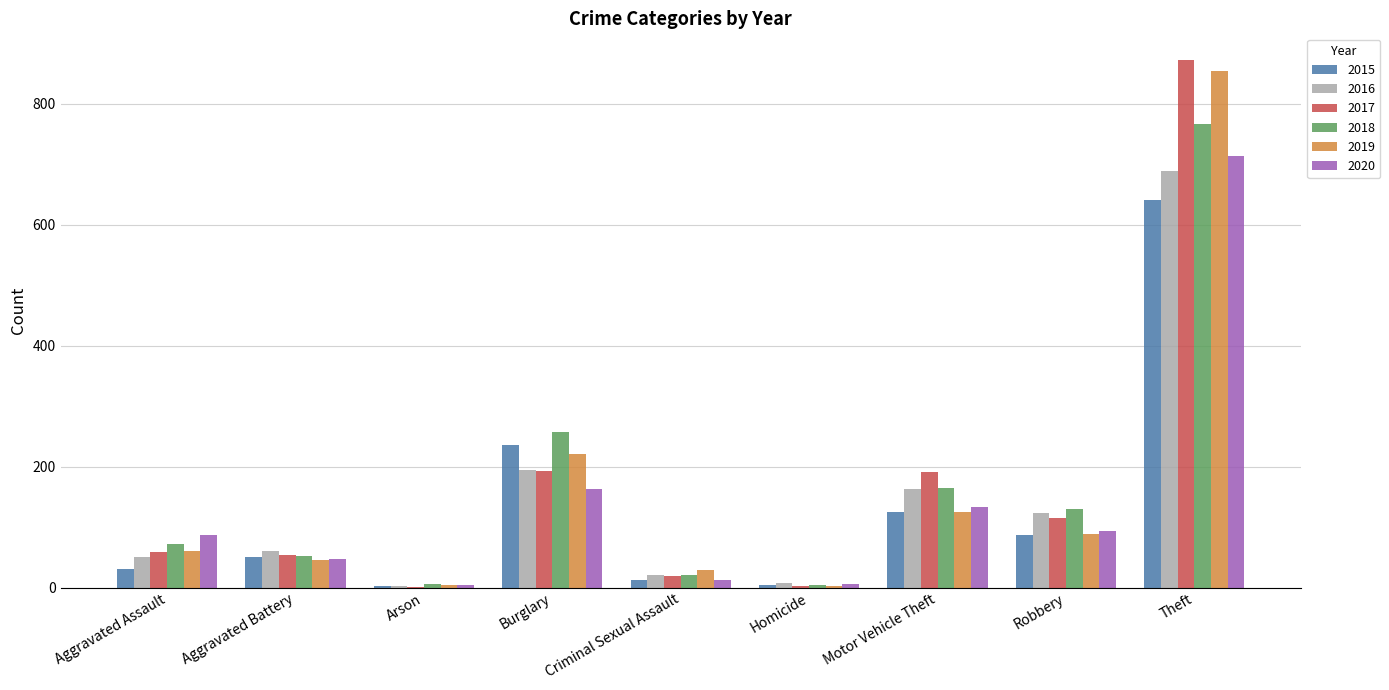

What is the sum of the 2016 values at Criminal Sexual Assault and Robbery?

143